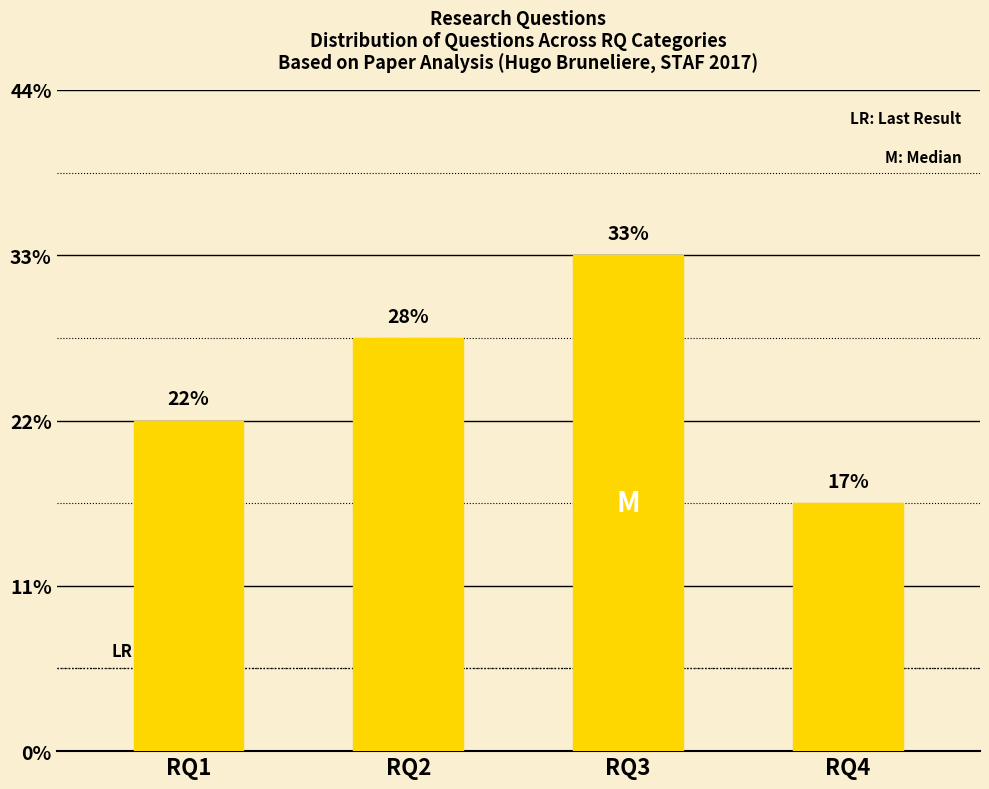

Is it true that the value at RQ3 is 2?

False